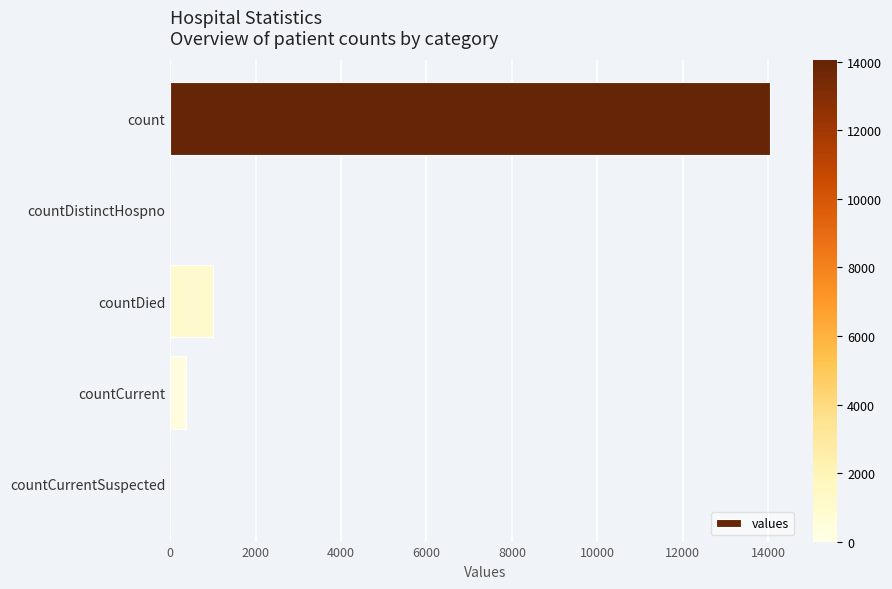

What is the approximate value at countCurrent?

366